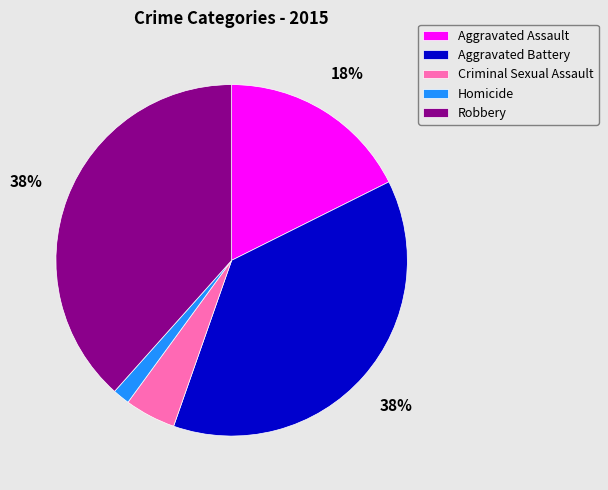

To the nearest percent, what is the difference between the Homicide and Criminal Sexual Assault slice percentages?

3%